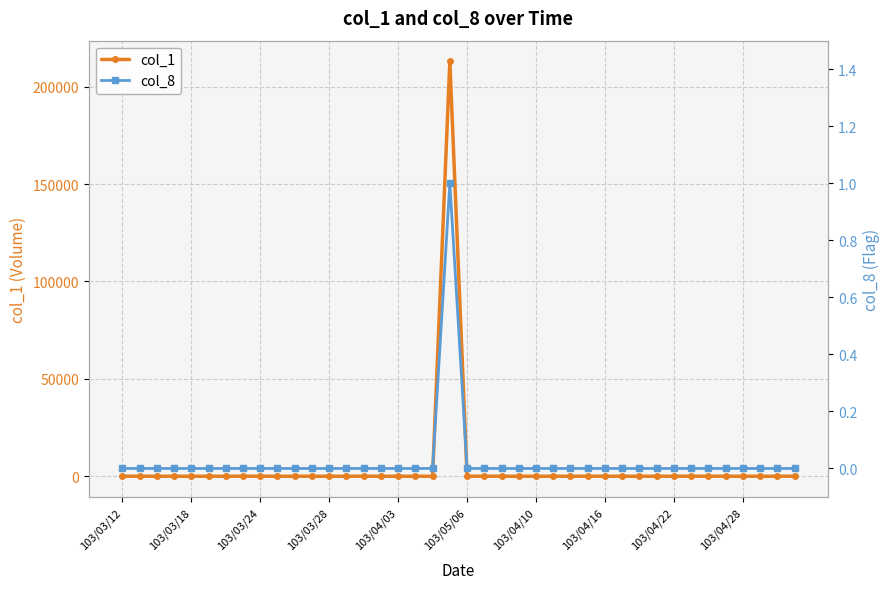

At which category does the chart reach its minimum across all series?

103/03/12